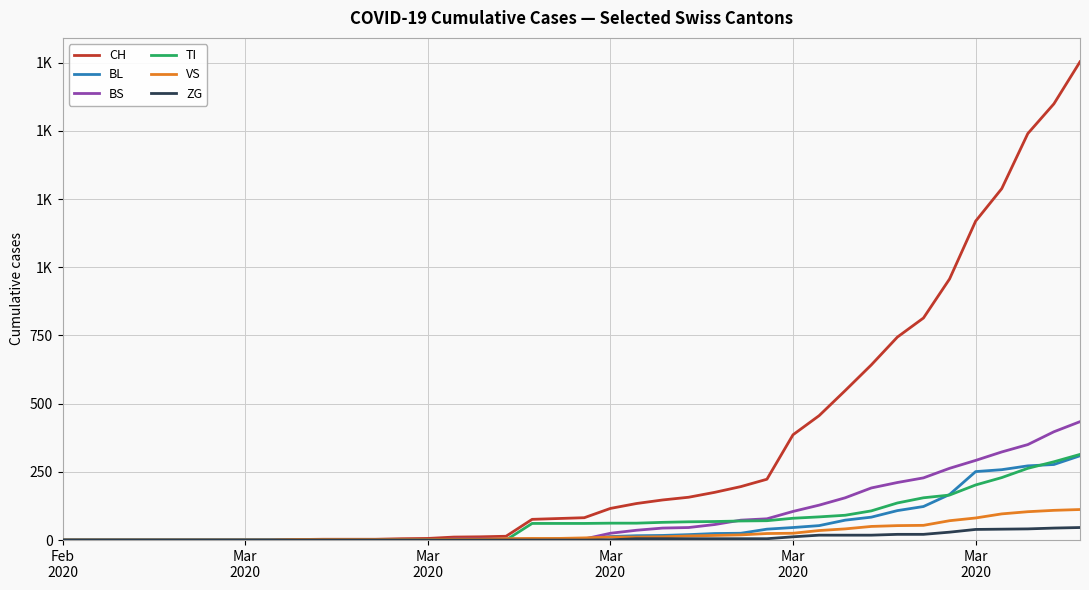

What are all the series names shown in the legend?

CH, BL, BS, TI, VS, ZG